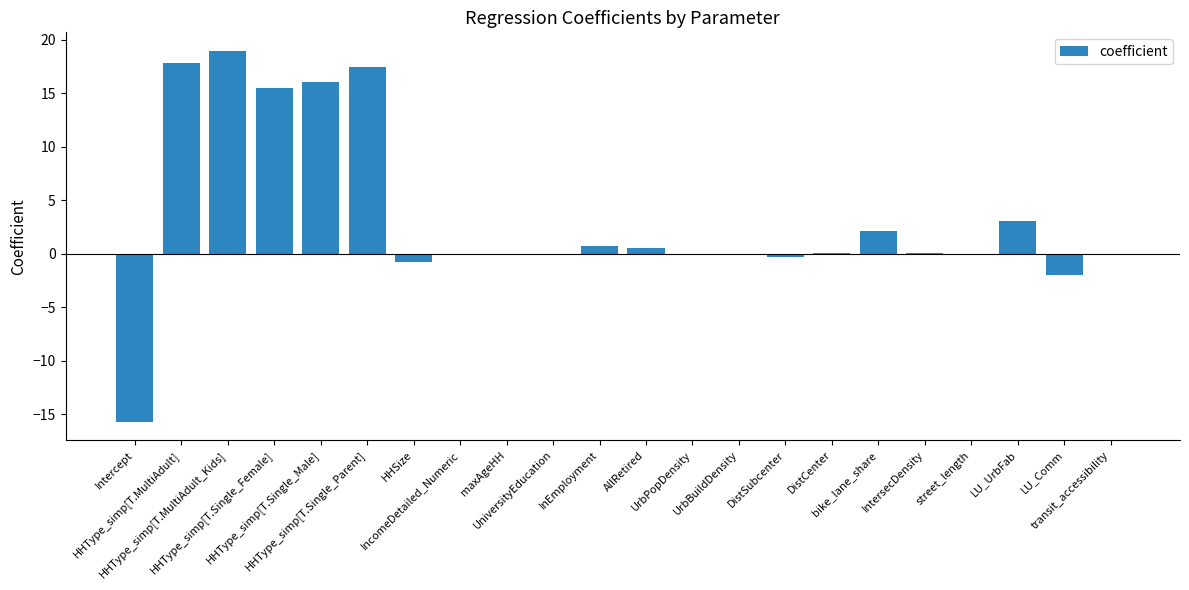

What value does the data have at Intercept?

-15.7